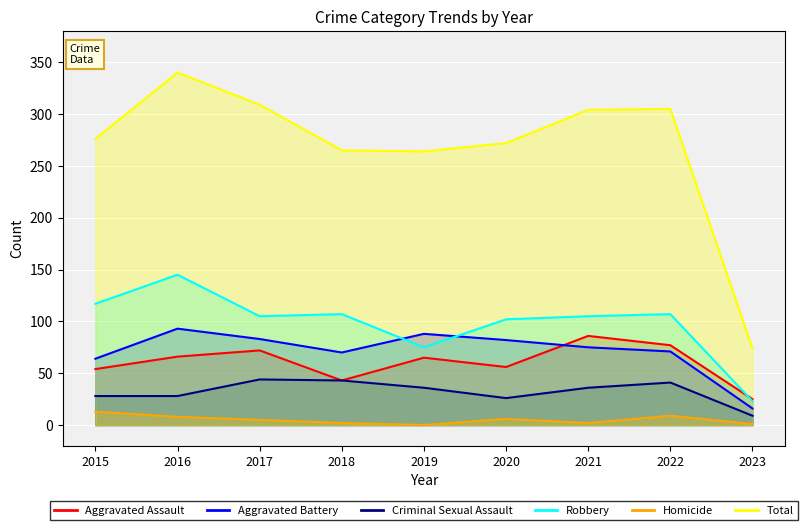

Reading right to left, transcribe all the data shown in this chart.

Aggravated Assault: 25	77	86	56	65	43	72	66	54
Aggravated Battery: 16	71	75	82	88	70	83	93	64
Criminal Sexual Assault: 9	41	36	26	36	43	44	28	28
Robbery: 23	107	105	102	75	107	105	145	117
Homicide: 1	9	2	6	0	2	5	8	13
Total: 74	305	304	272	264	265	309	340	276